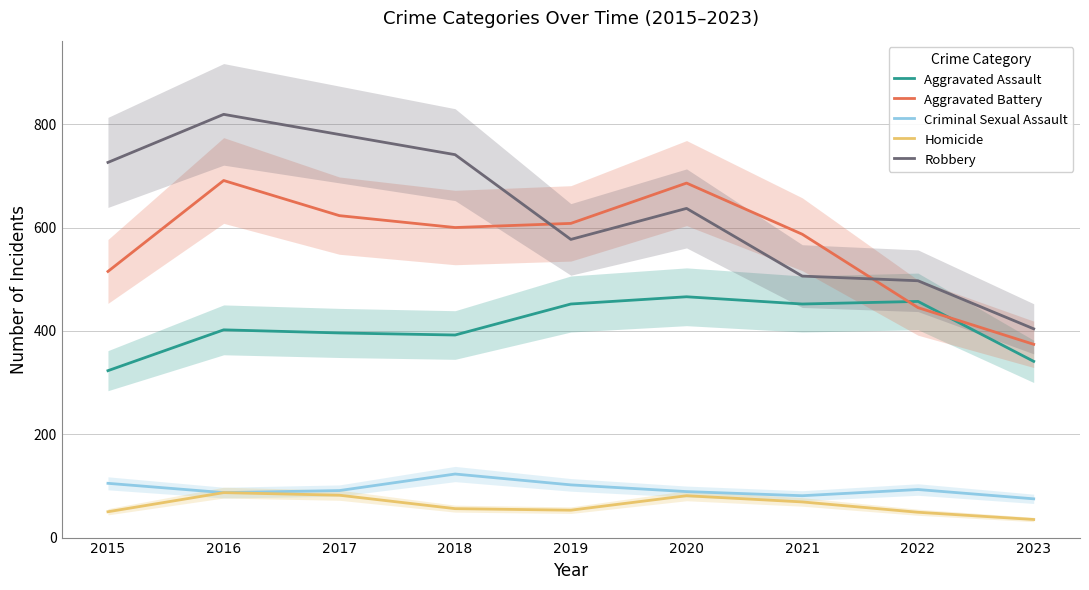

Reading right to left, extract all data points from this chart.

Aggravated Assault: 2023=341	2022=457	2021=452	2020=466	2019=452	2018=392	2017=396	2016=402	2015=323
Aggravated Battery: 2023=374	2022=445	2021=587	2020=686	2019=608	2018=600	2017=623	2016=691	2015=515
Criminal Sexual Assault: 2023=75	2022=93	2021=81	2020=89	2019=102	2018=123	2017=91	2016=87	2015=105
Homicide: 2023=35	2022=49	2021=69	2020=81	2019=53	2018=56	2017=82	2016=87	2015=50
Robbery: 2023=404	2022=497	2021=506	2020=637	2019=577	2018=741	2017=780	2016=819	2015=726